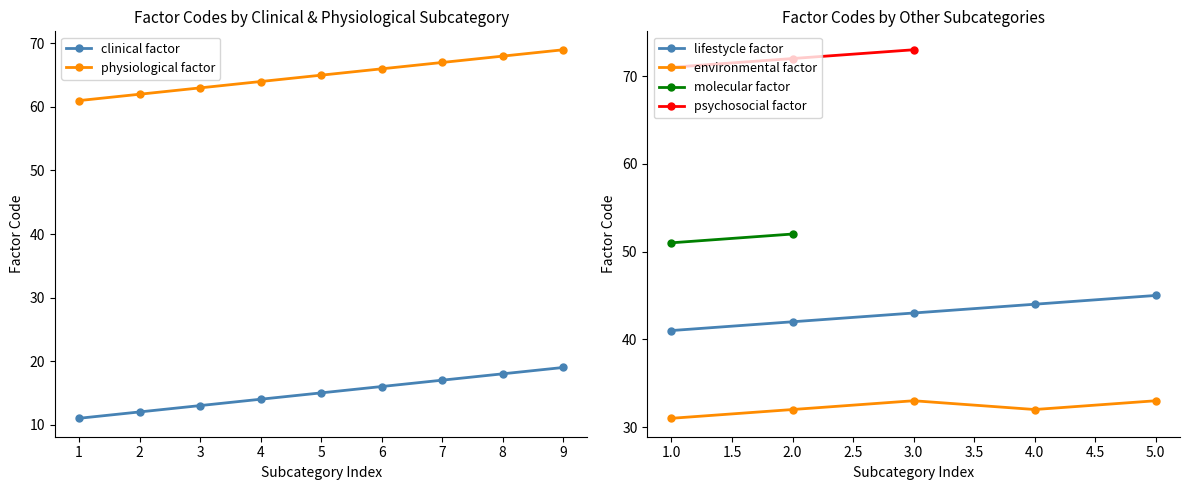

Is it true that clinical factor equals 17 at 7?

True